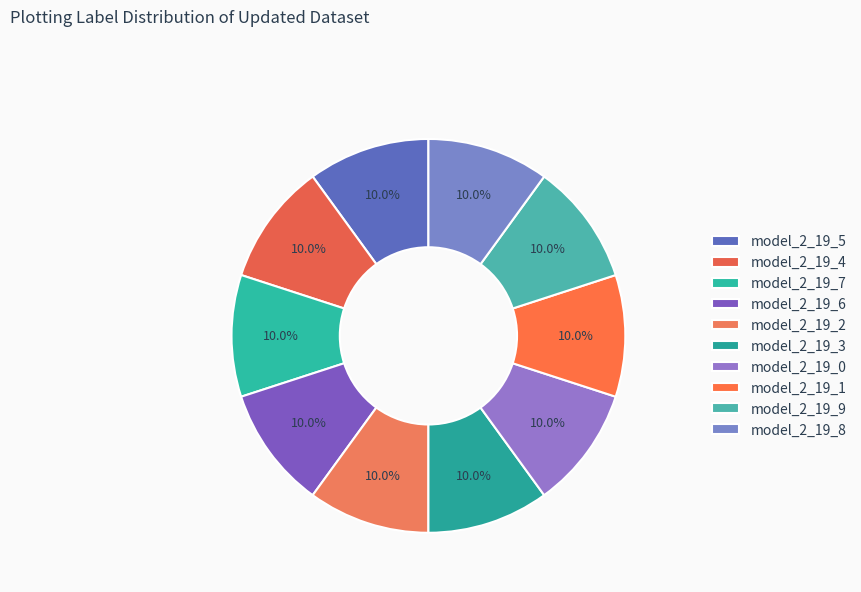

How many slices are in this pie chart?

10